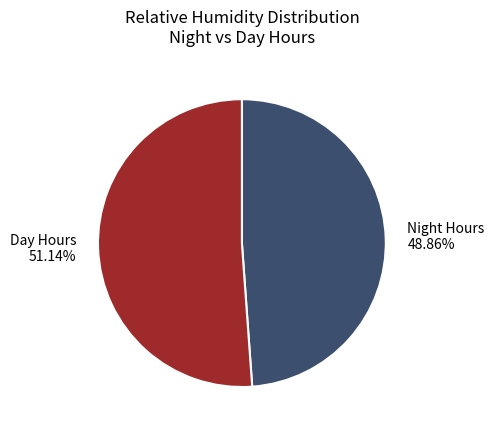

To the nearest percent, what is the average slice percentage?

50%